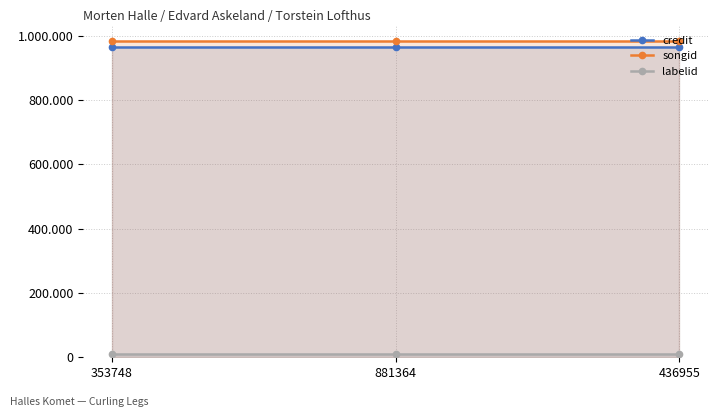

Reading left to right, list all the values displayed in this chart.

credit: 965386	965386	965386
songid: 982051	982051	982051
labelid: 10154	10154	10154